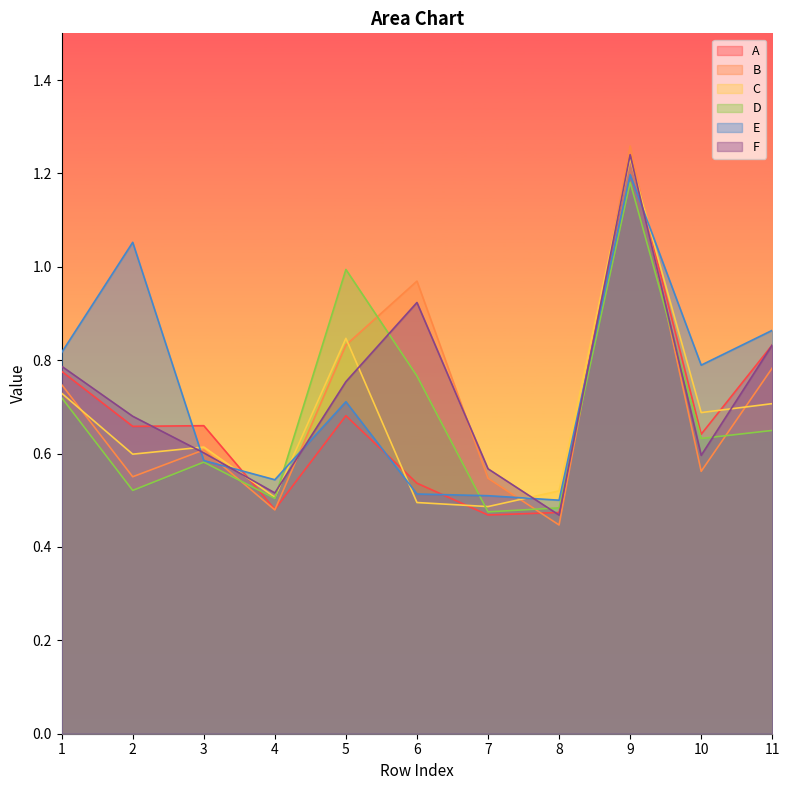

True or false: A has a value of 0.5 at 7.

True